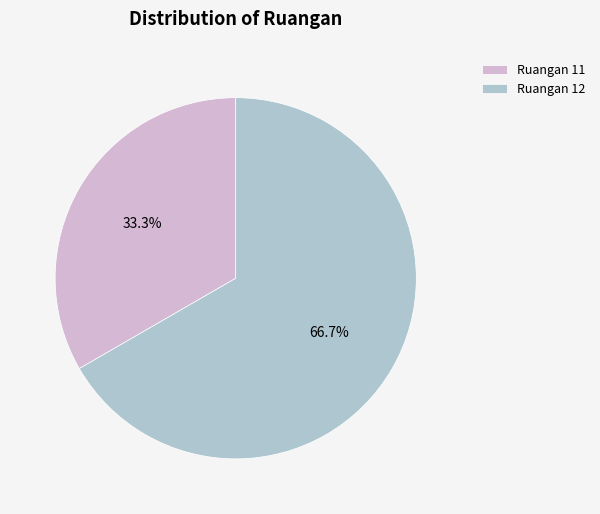

Which slice is the largest?

Ruangan 12